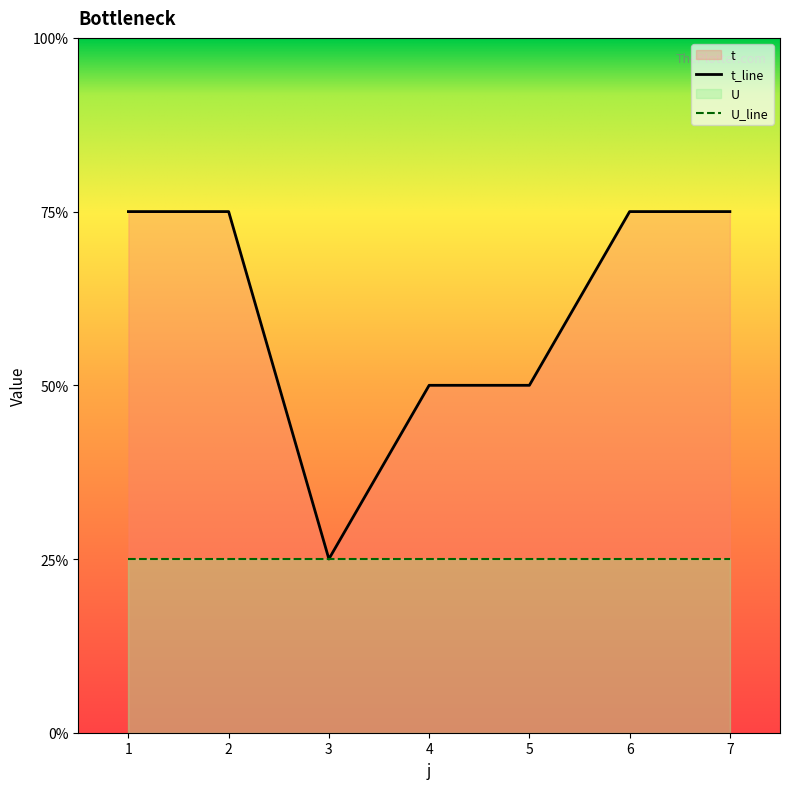

List the labels in order of value, largest first.

1, 2, 6, 7, 4, 5, 3